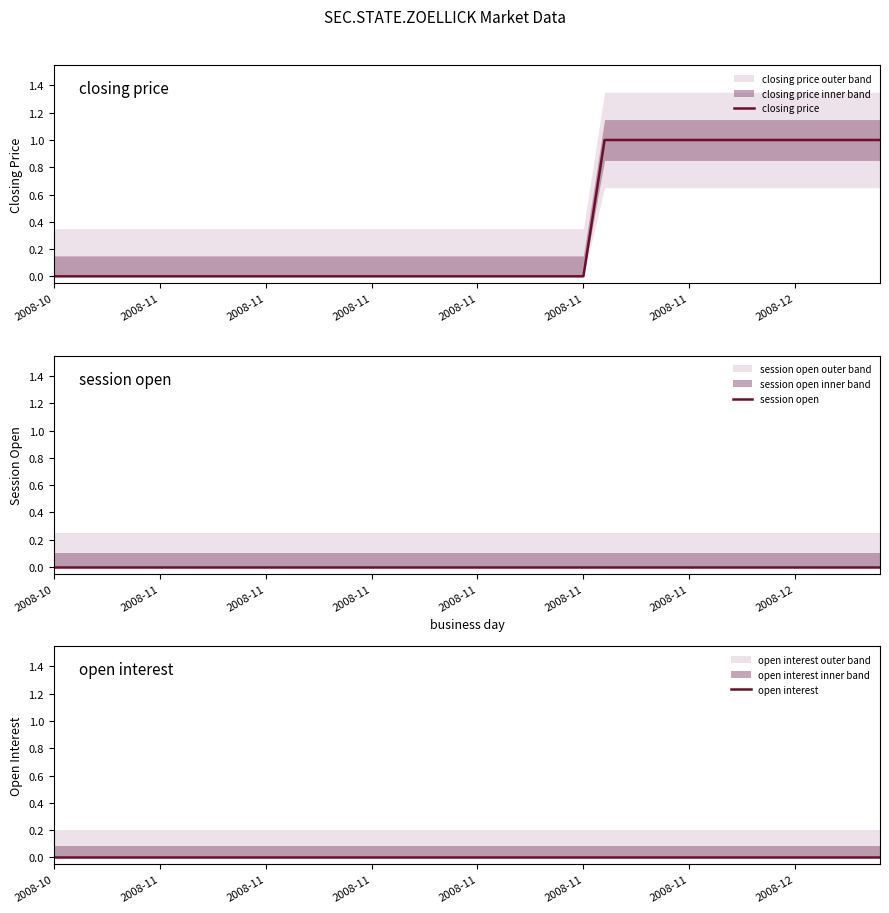

What is the value of the closing price point at the 32nd from the left?

1